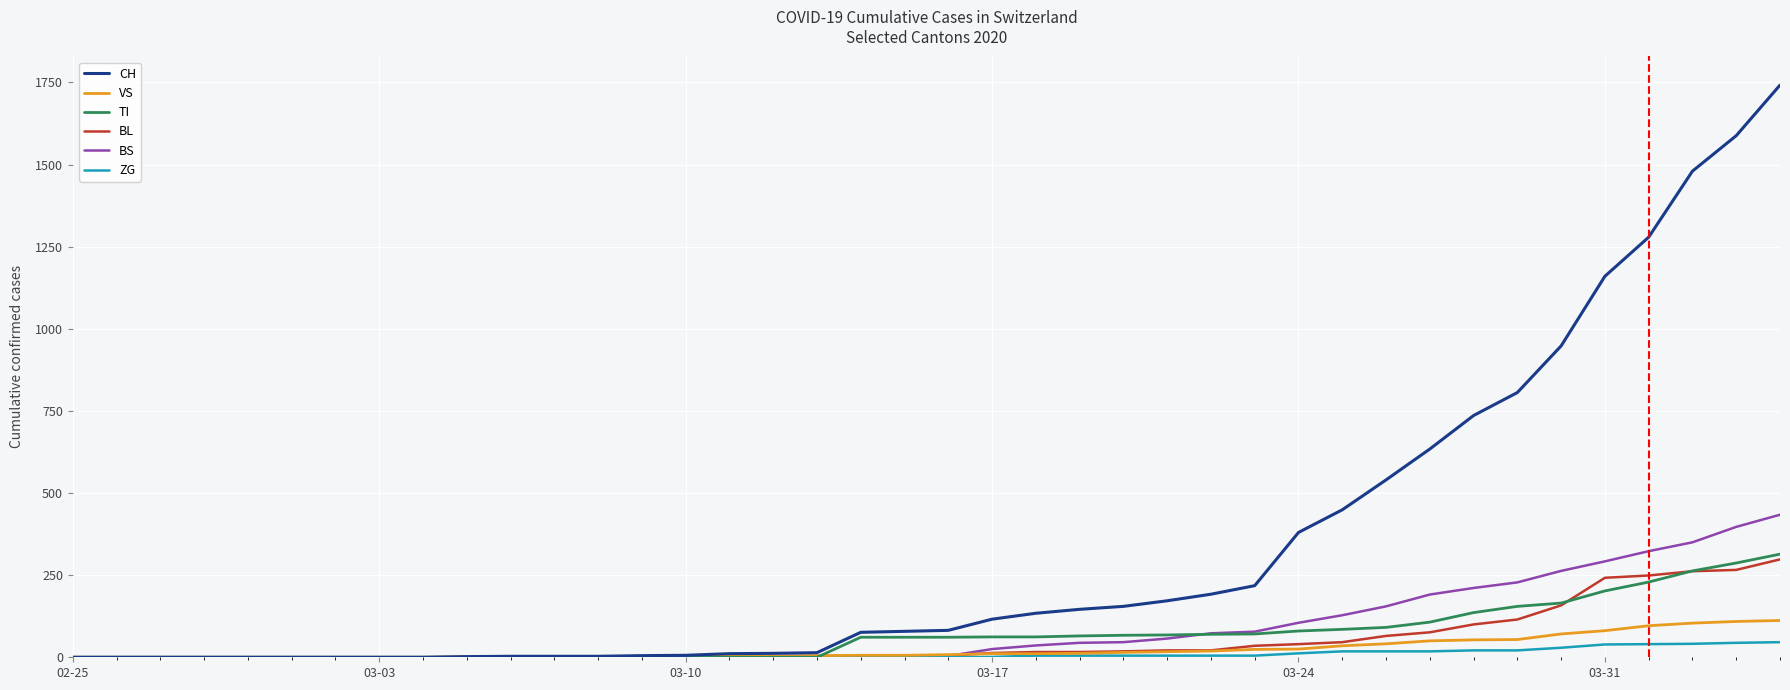

What is the sum of all ZG values?

378